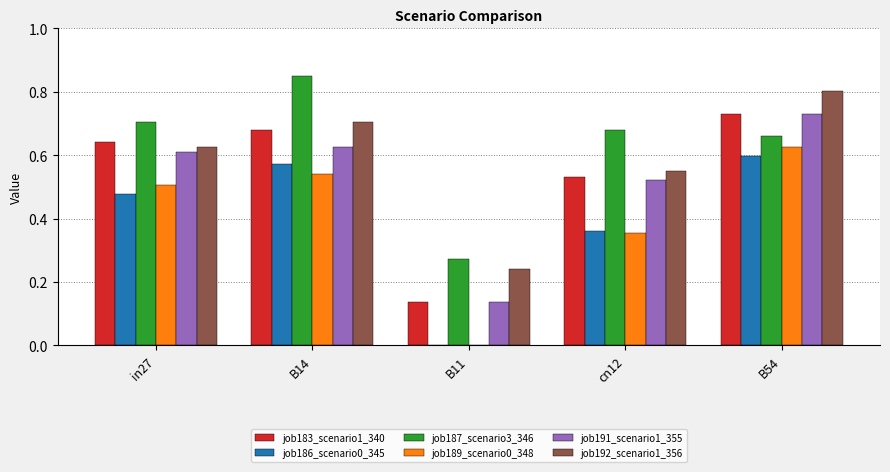

Between B14 and B11, which series saw the biggest shift?

job187_scenario3_346